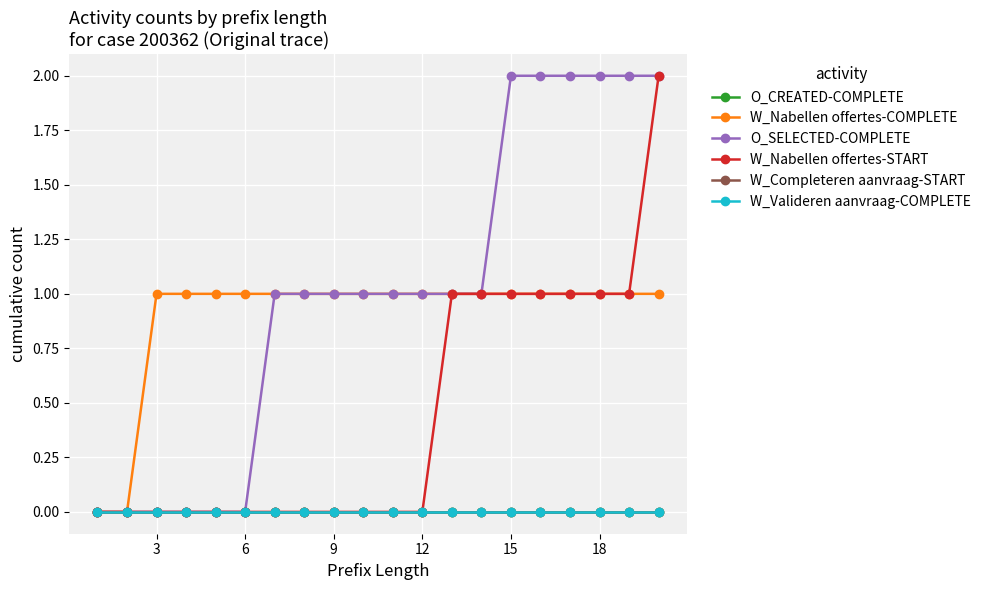

Reading left to right, extract all data points from this chart.

O_CREATED-COMPLETE: 0	0	0	0	0	0	0	0	0	0	0	0	0	0	0	0	0	0	0	0
W_Nabellen offertes-COMPLETE: 0	0	1	1	1	1	1	1	1	1	1	1	1	1	1	1	1	1	1	1
O_SELECTED-COMPLETE: 0	0	0	0	0	0	1	1	1	1	1	1	1	1	2	2	2	2	2	2
W_Nabellen offertes-START: 0	0	0	0	0	0	0	0	0	0	0	0	1	1	1	1	1	1	1	2
W_Completeren aanvraag-START: 0	0	0	0	0	0	0	0	0	0	0	0	0	0	0	0	0	0	0	0
W_Valideren aanvraag-COMPLETE: 0	0	0	0	0	0	0	0	0	0	0	0	0	0	0	0	0	0	0	0